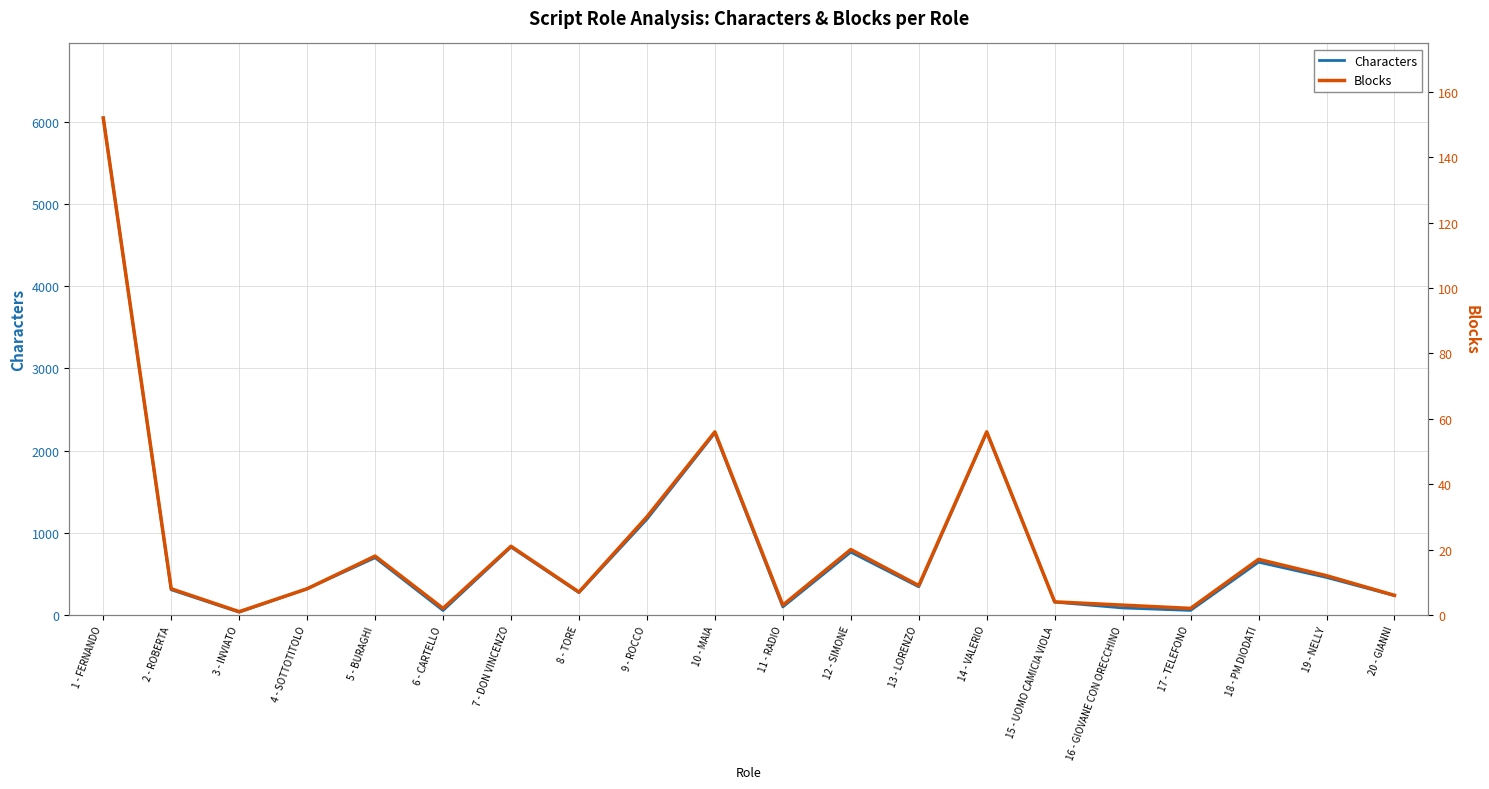

Rank the categories by Blocks value from highest to lowest.

1 - FERNANDO, 10 - MAIA, 14 - VALERIO, 9 - ROCCO, 7 - DON VINCENZO, 12 - SIMONE, 5 - BURAGHI, 18 - PM DIODATI, 19 - NELLY, 13 - LORENZO, 2 - ROBERTA, 4 - SOTTOTITOLO, 8 - TORE, 20 - GIANNI, 15 - UOMO CAMICIA VIOLA, 11 - RADIO, 16 - GIOVANE CON ORECCHINO, 6 - CARTELLO, 17 - TELEFONO, 3 - INVIATO